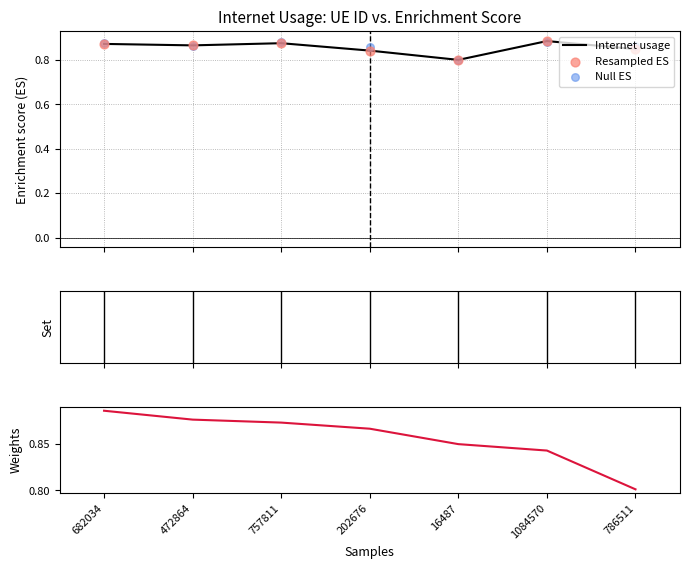

At how many categories does at least one series exceed 0?

7